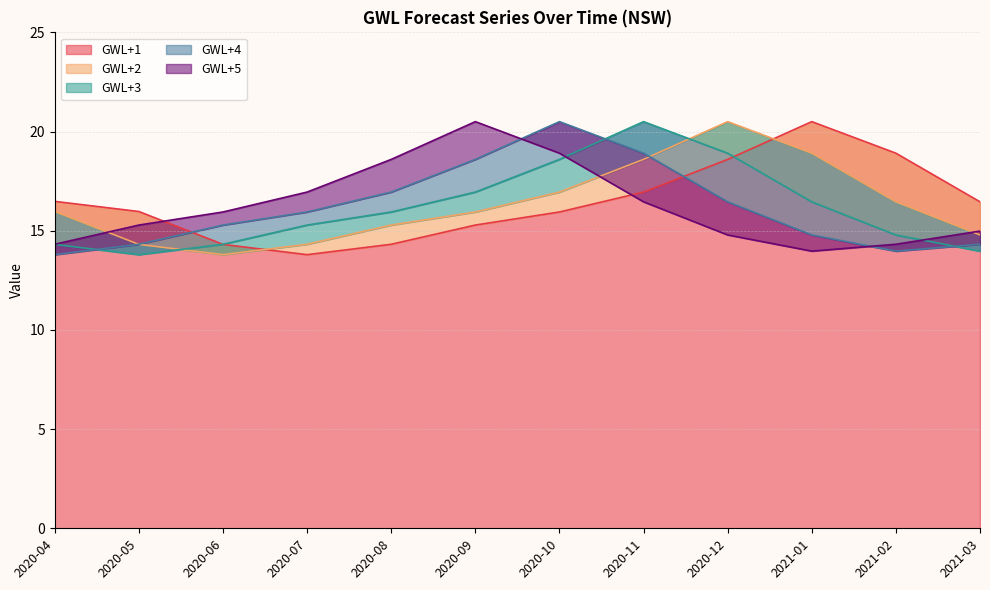

What is the difference between the GWL+1 values at 2020-07 and 2020-10?

2.2